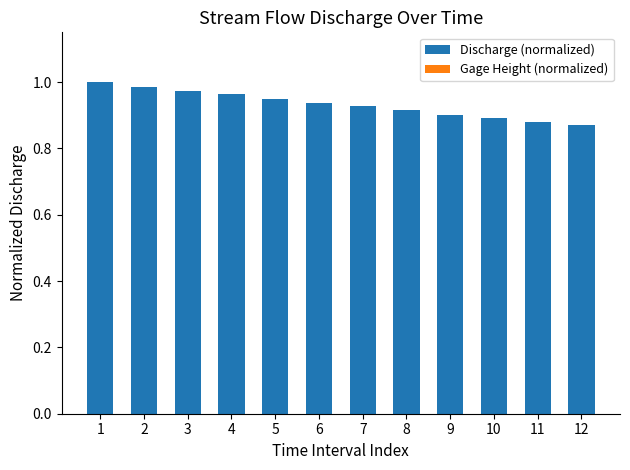

The value at 10 is 0.9. True or false?

True